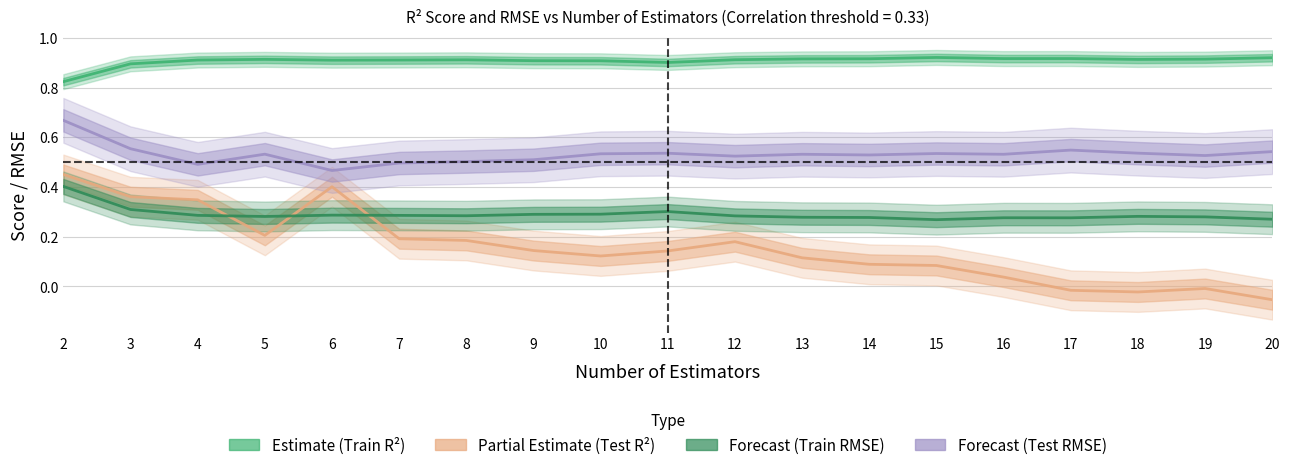

List the labels in order of Training RMSE (Estimate) value, largest first.

2, 3, 11, 10, 9, 6, 4, 7, 8, 12, 18, 5, 19, 13, 14, 16, 17, 20, 15